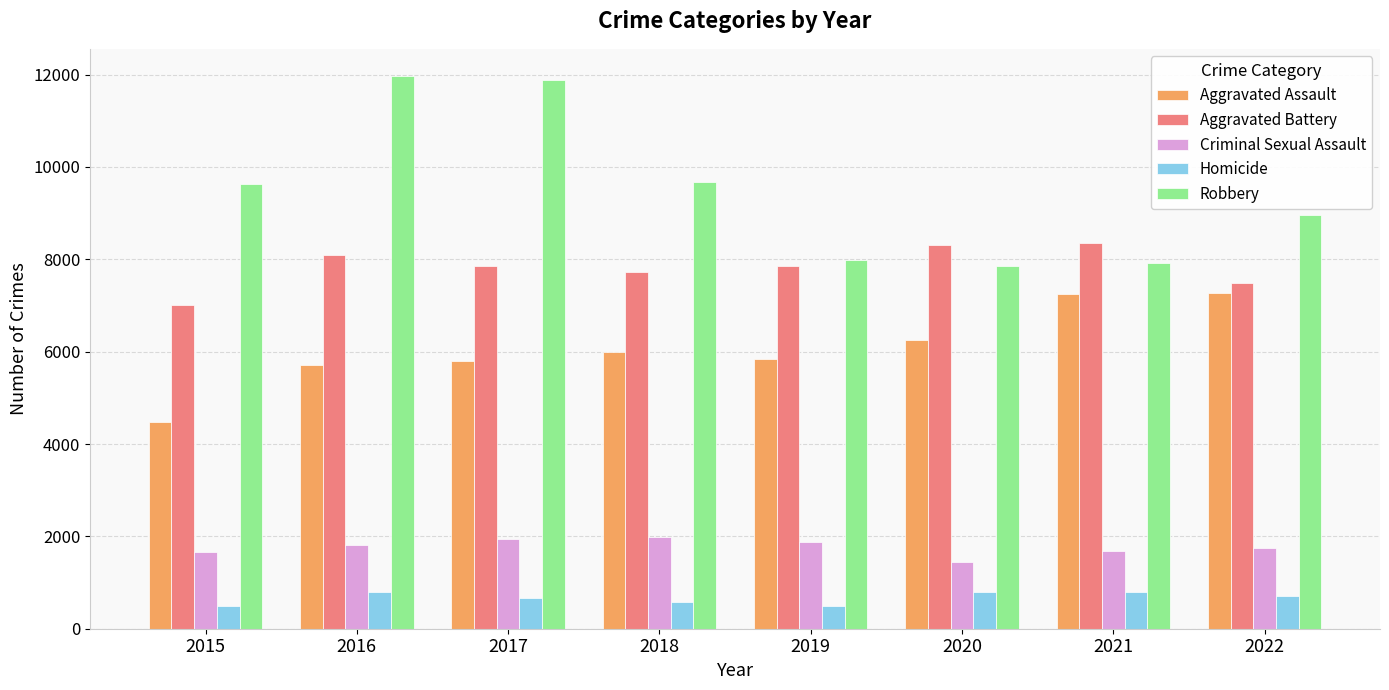

What is the smallest value displayed?

496